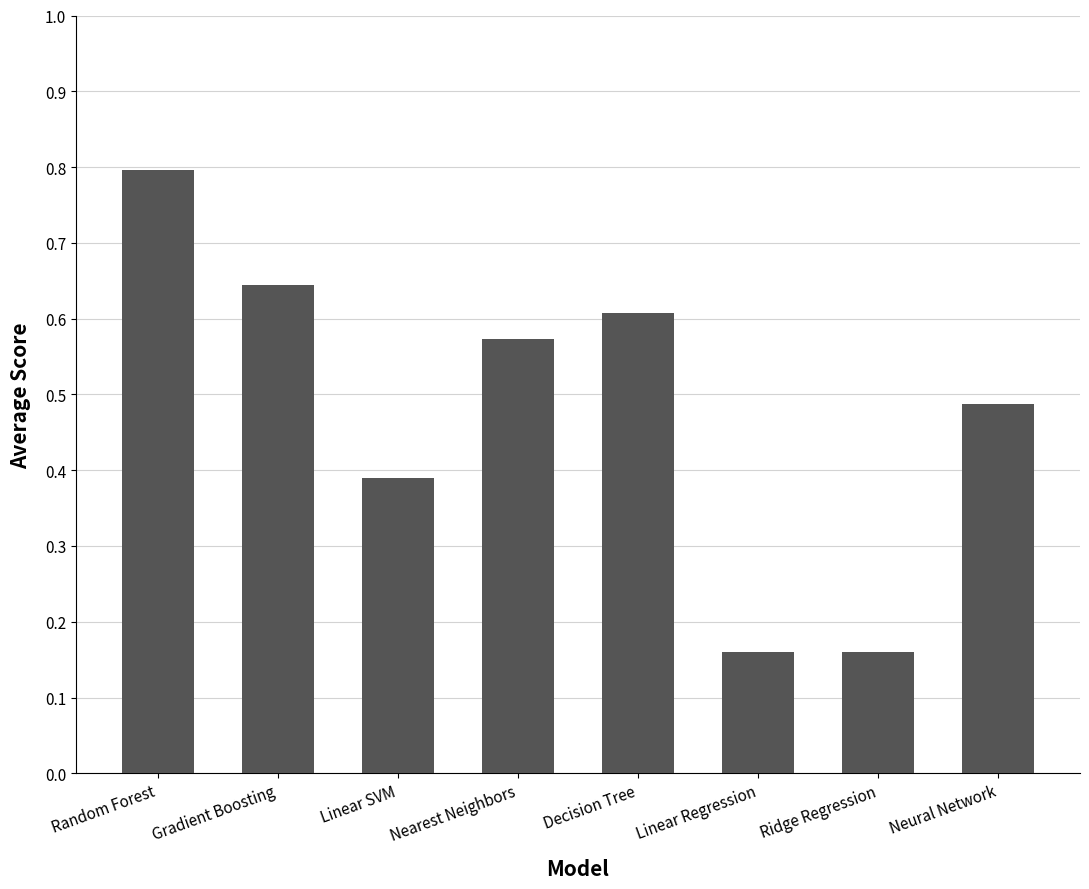

True or false: the data shows 0.1 at Linear SVM.

False